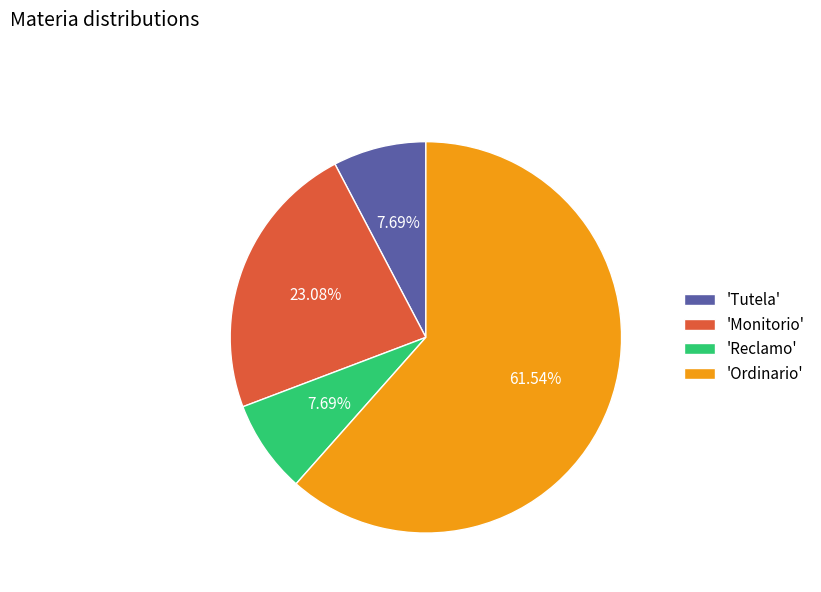

To the nearest percent, what is the difference between the largest and smallest slice percentages?

54%